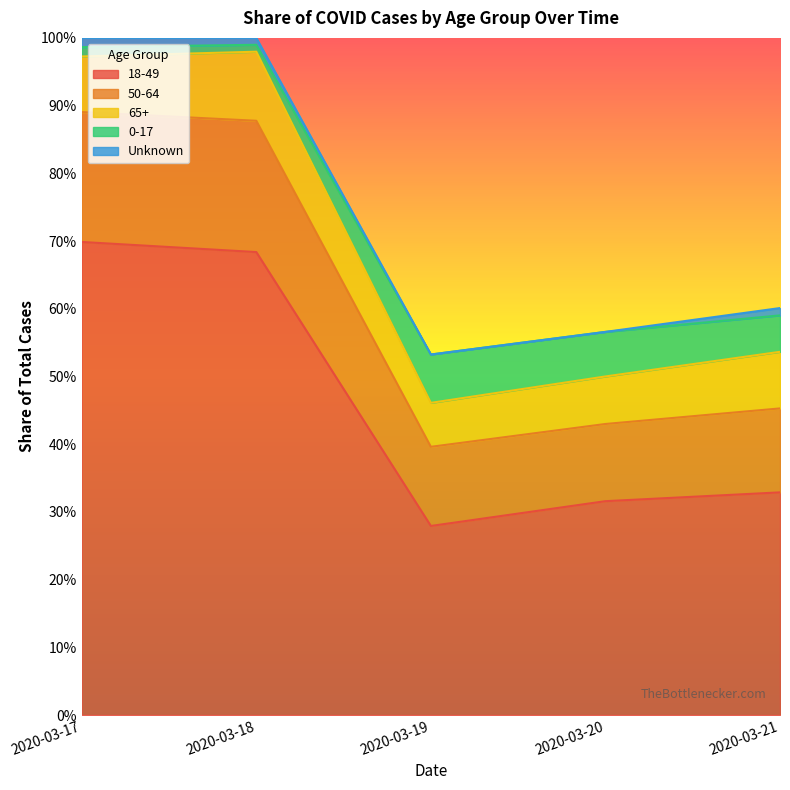

What is the difference between the highest and lowest values at 2020-03-21?

0.3